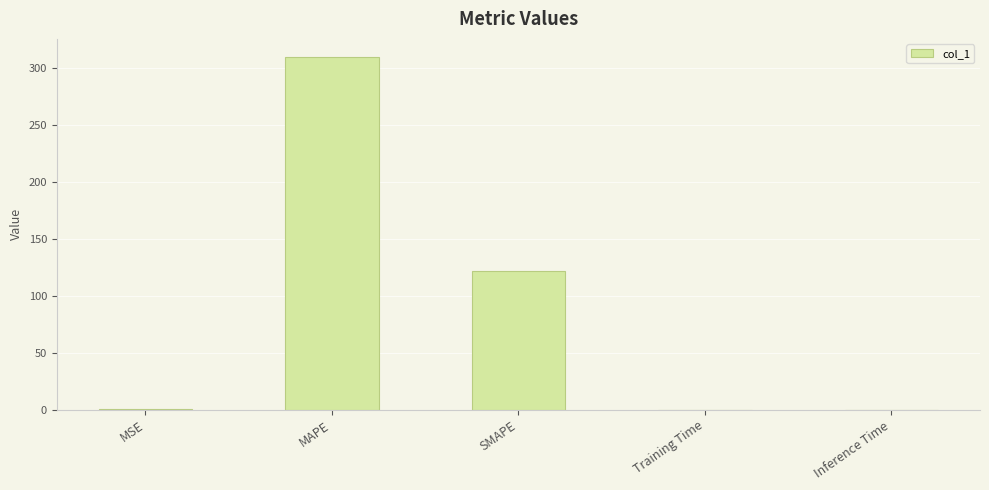

What is the sum of all values?

431.8